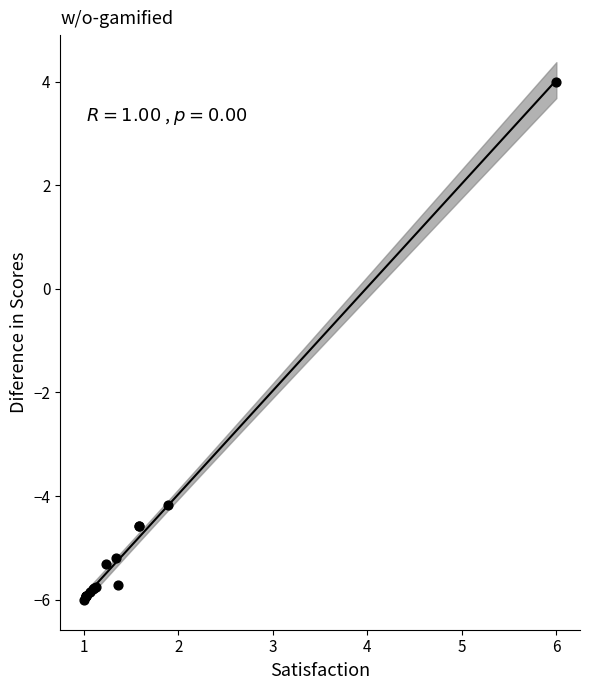

What Y value in the scatter plot is closest to -1?

-4.2